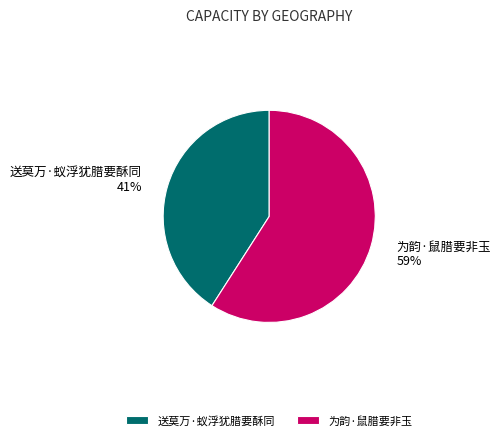

How many slices are in this pie chart?

2